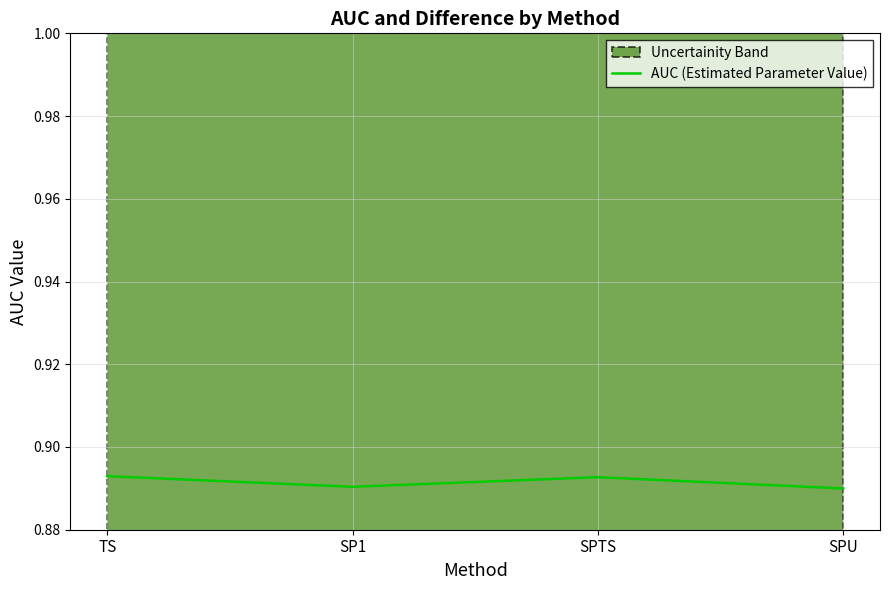

Is this an area chart (filled region under the line)?

No